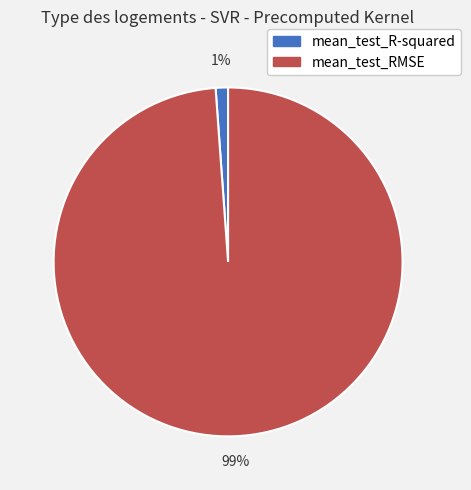

Rank the categories by value from highest to lowest.

mean_test_RMSE, mean_test_R-squared